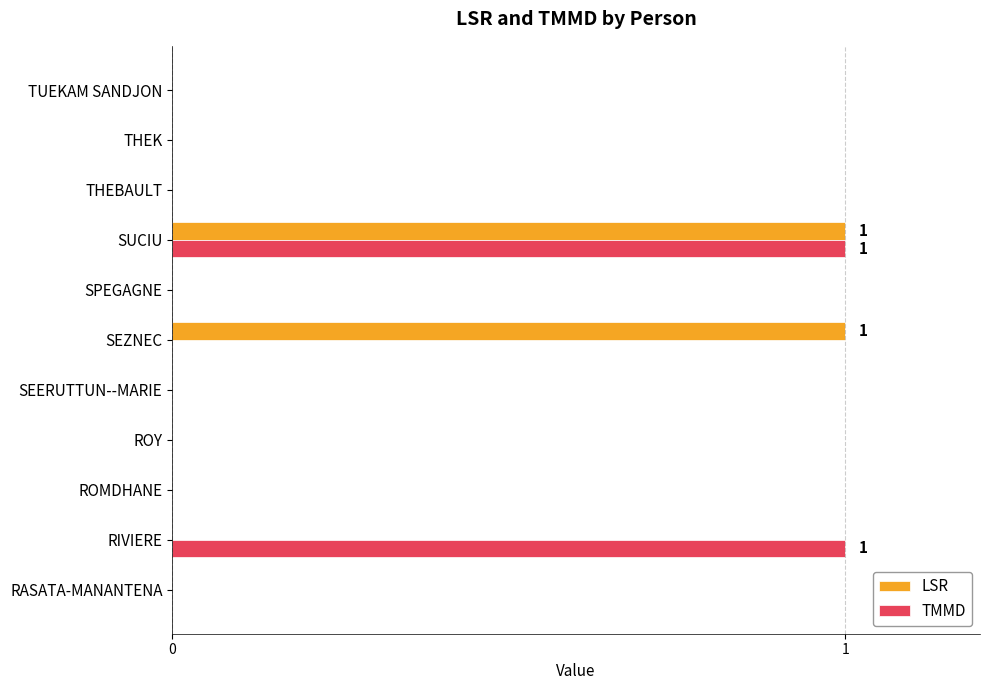

What is the maximum value for TMMD?

1